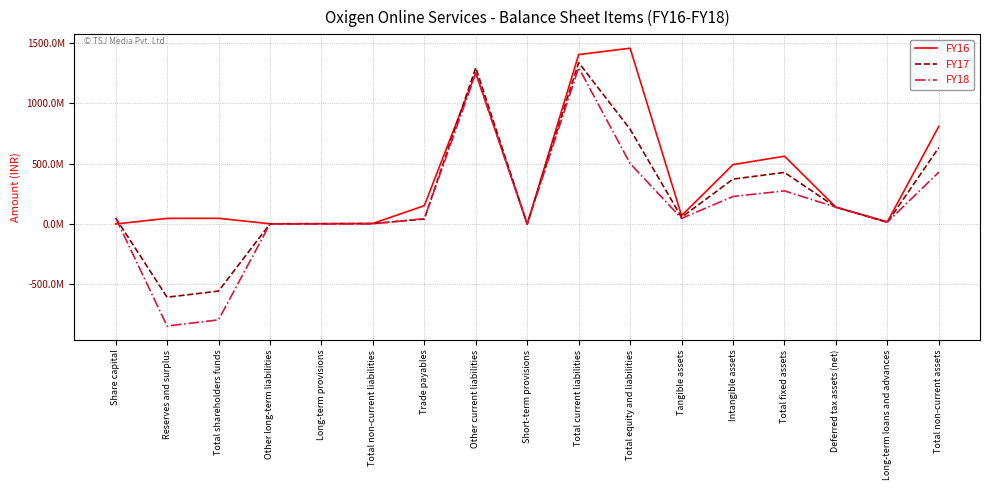

Is the value of FY18 at Other long-term liabilities greater than the value of FY16 at Total non-current assets?

No